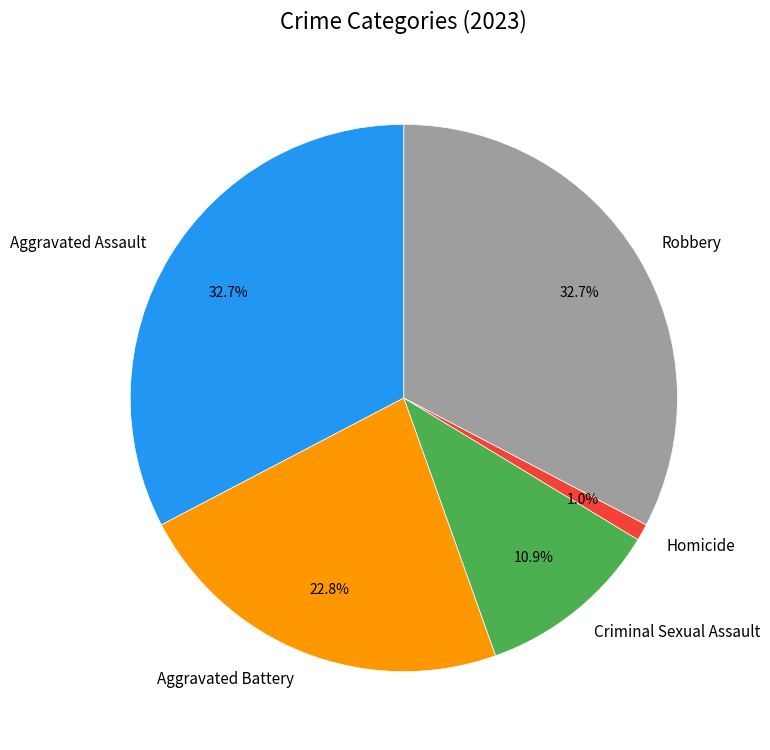

Does any single category account for the majority?

No